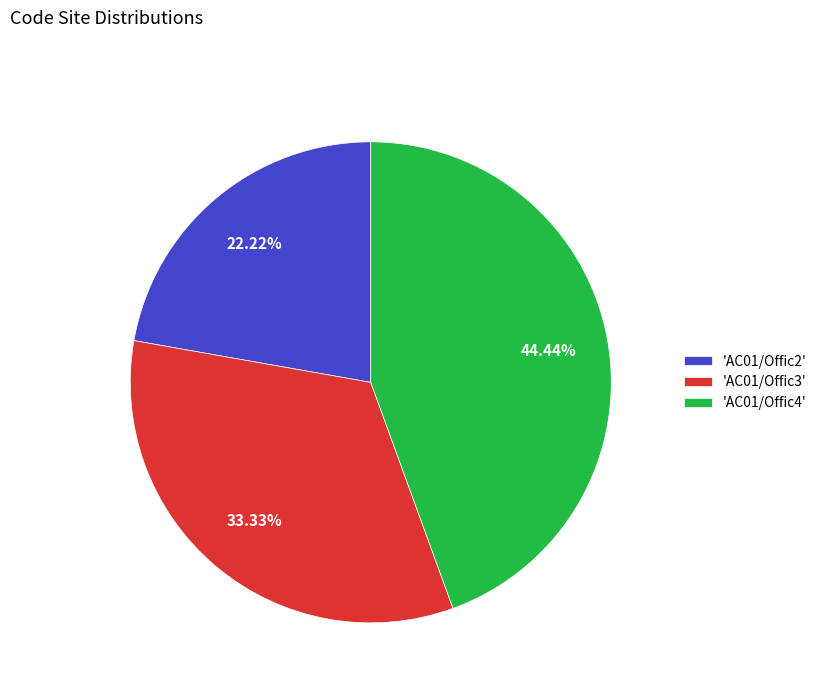

Which category has the smallest portion of the pie?

'AC01/Offic2'